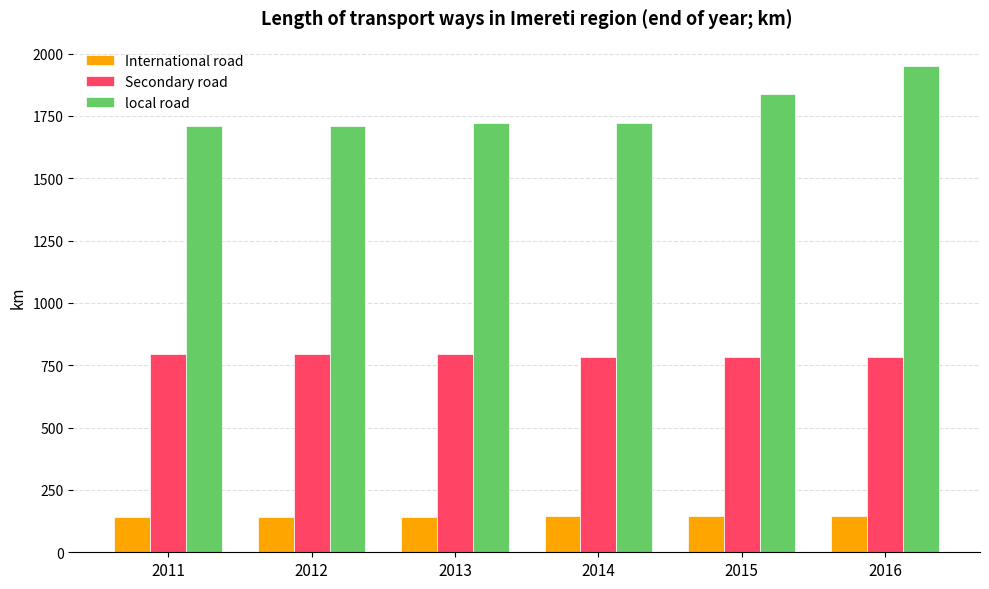

At which label does local road first exceed 1720?

2013